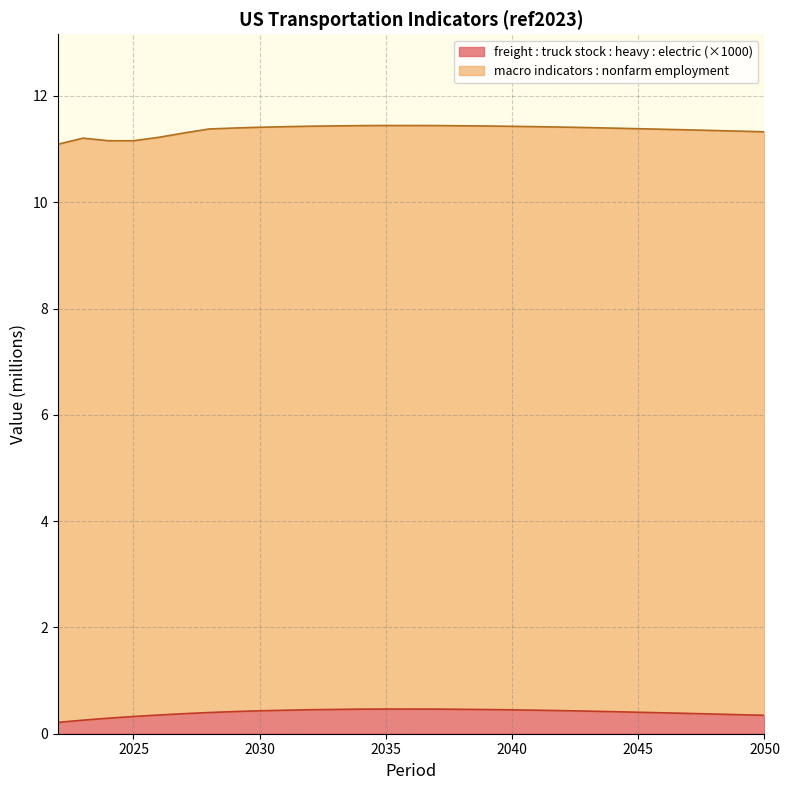

Is it true that the value at 2046 is 0.4?

True